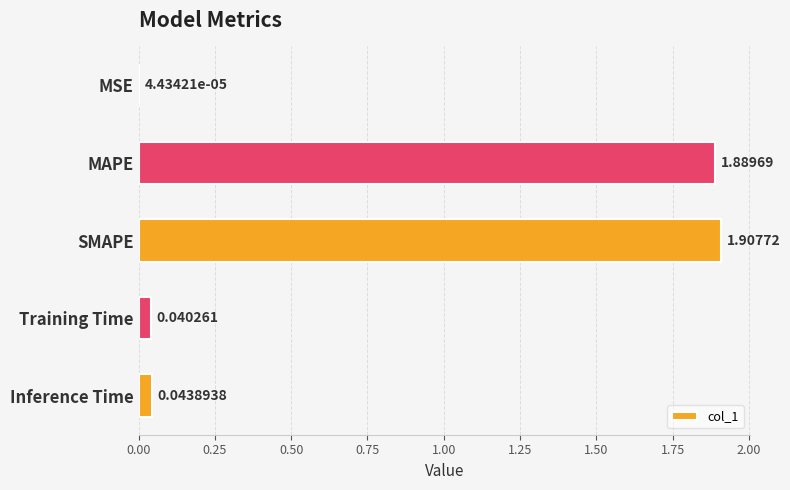

Are the bars horizontal?

Yes